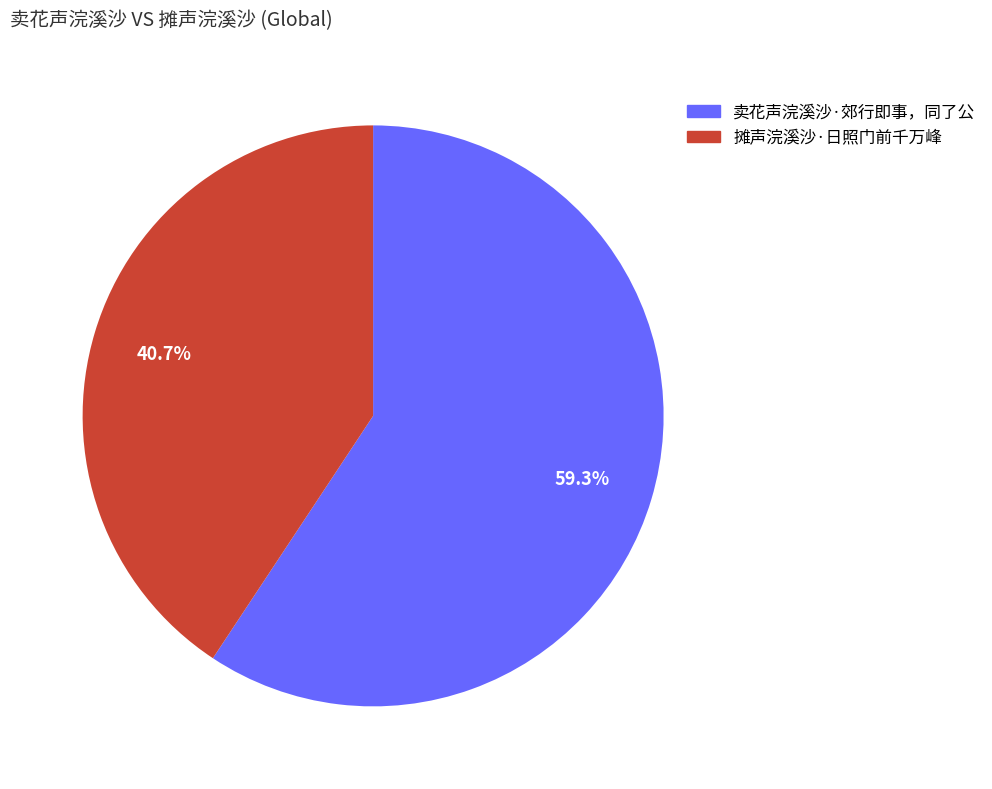

To the nearest percent, what is the difference between the 摊声浣溪沙·日照门前千万峰 and 卖花声浣溪沙·郊行即事，同了公 slice percentages?

19%